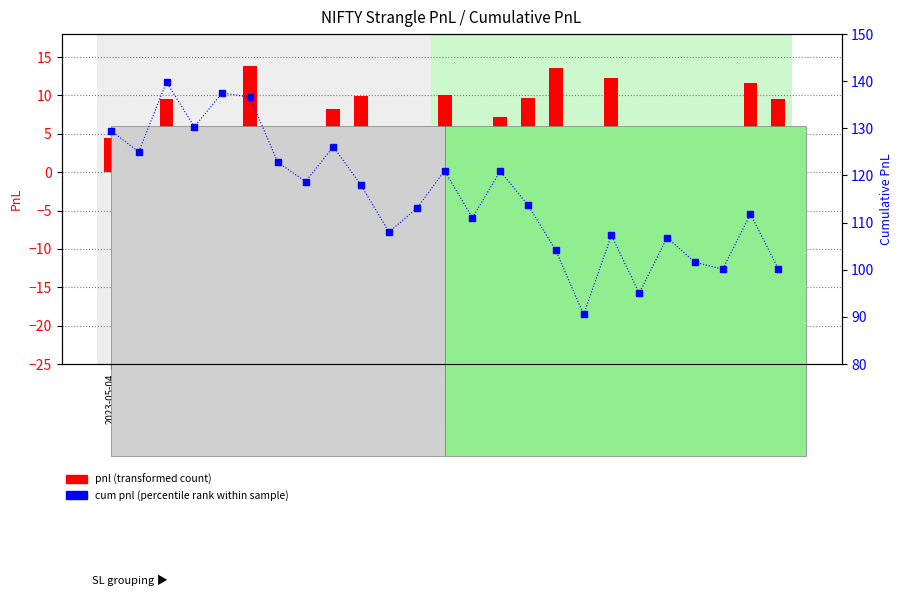

List the series in order of their peak value, lowest first.

pnl, cum pnl